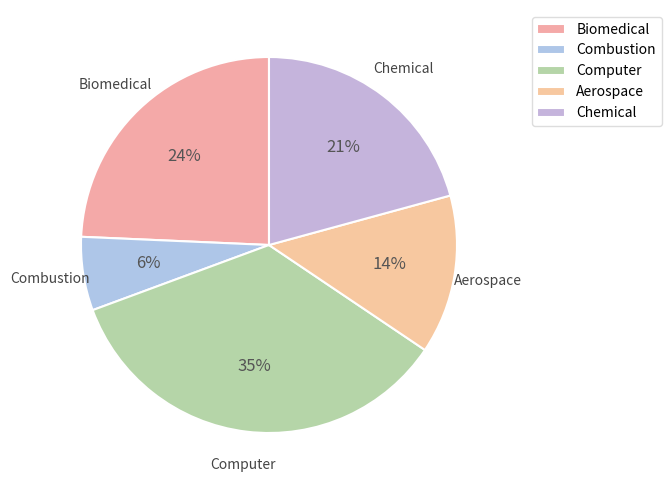

Which slice is the smallest?

Combustion